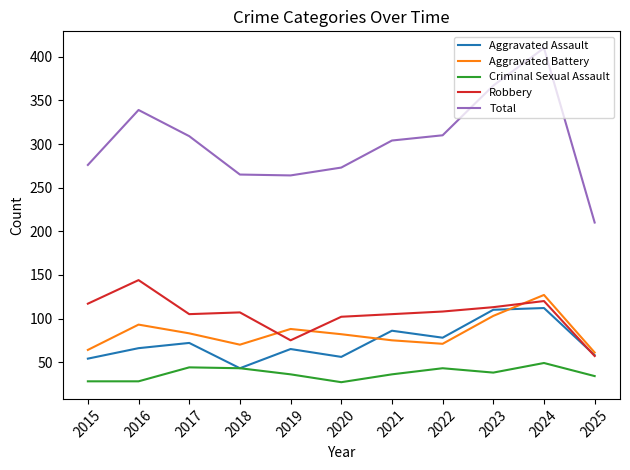

True or false: Robbery and Total cross at least once.

False